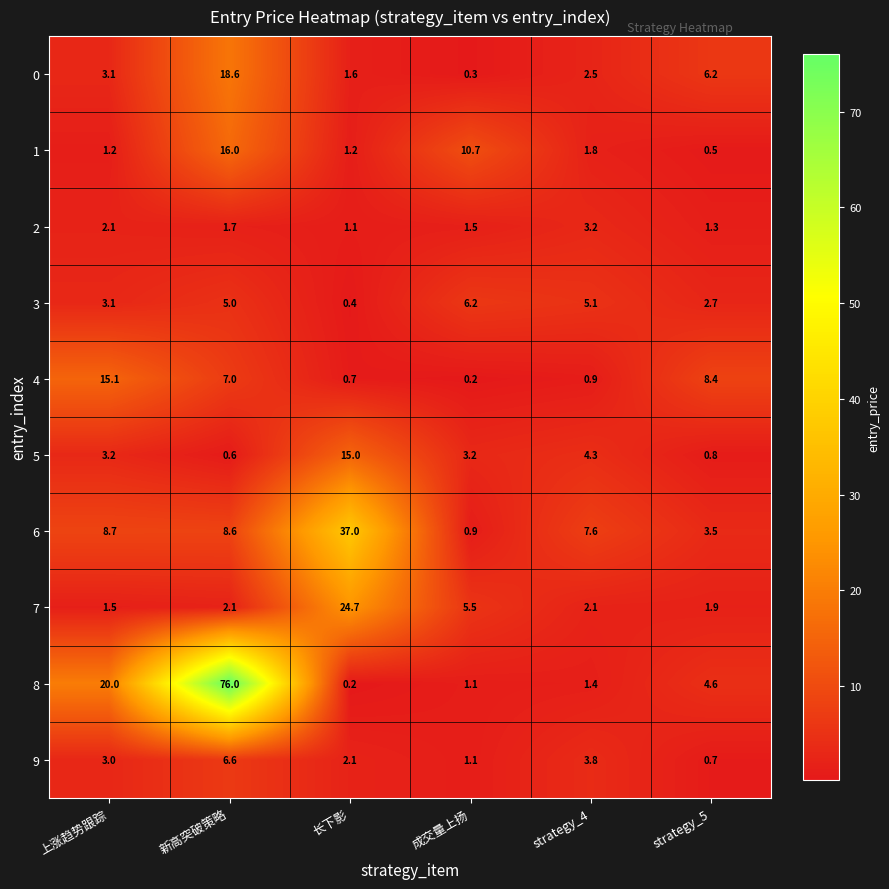

List the labels in order of 6 value, smallest first.

成交量上扬, strategy_5, strategy_4, 新高突破策略, 上涨趋势跟踪, 长下影